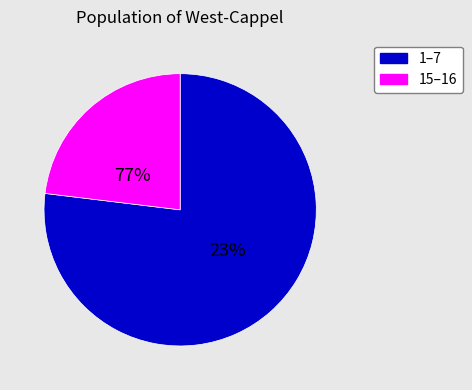

Between 16 and 6, which is larger?

16